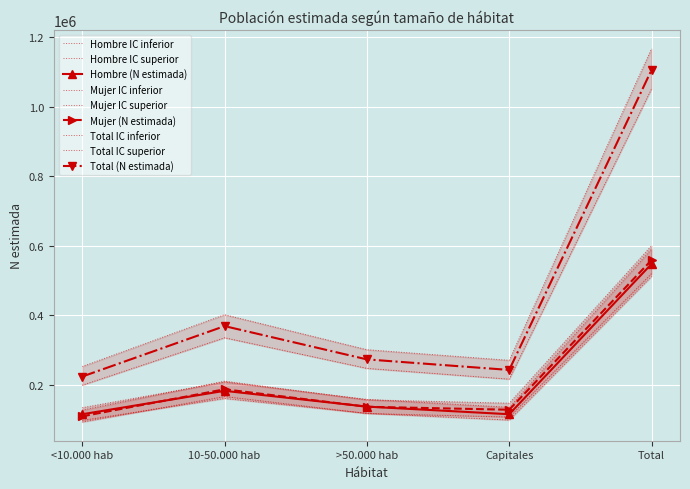

What is the label of the 3rd point from the right?

>50.000 hab